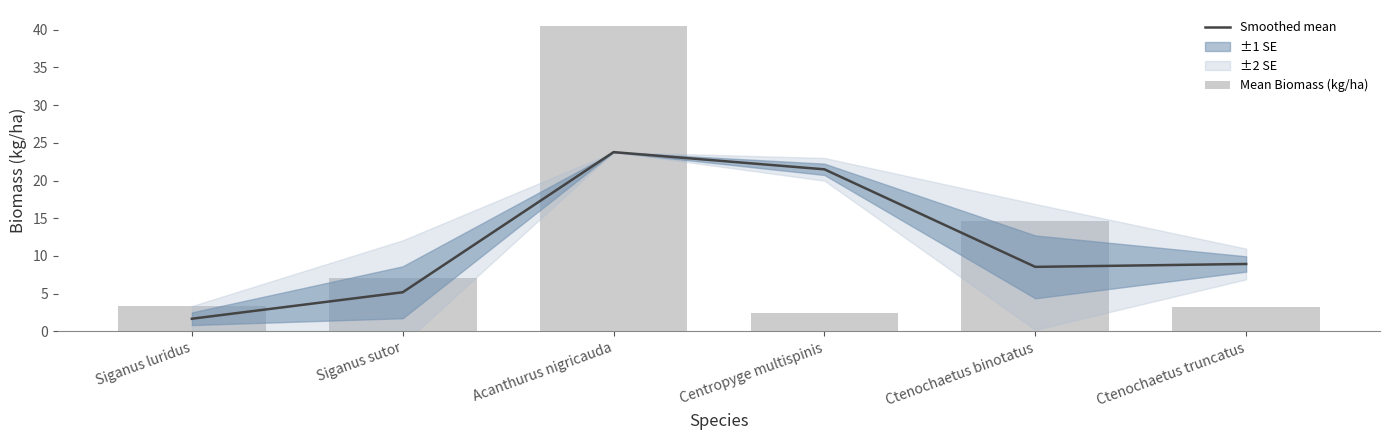

Where is Smoothed mean nearest to the value 12?

Ctenochaetus truncatus